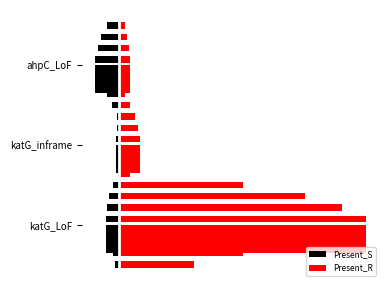

What is the greatest value displayed?

164